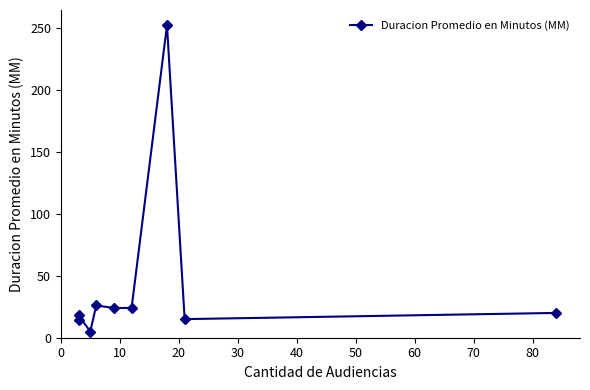

How many categories are shown in the chart?

9